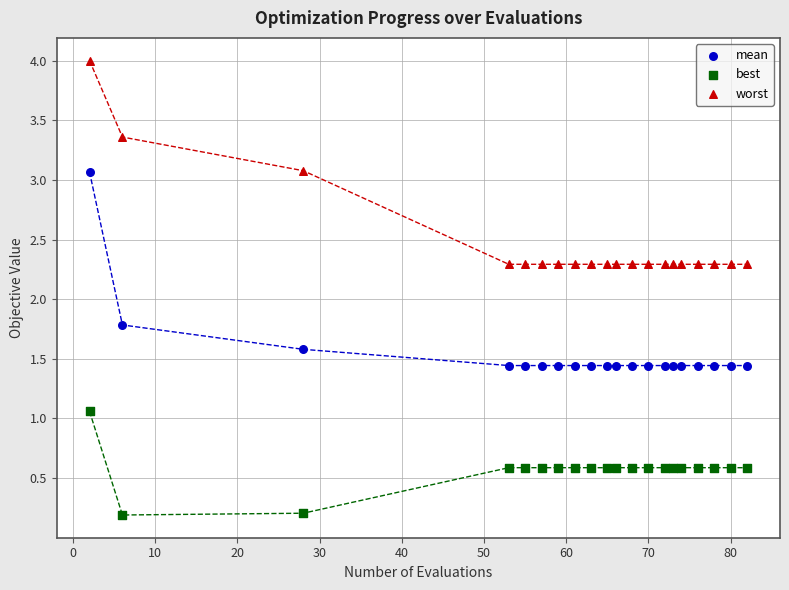

In the mean series, what Y value is closest to 2?

1.8